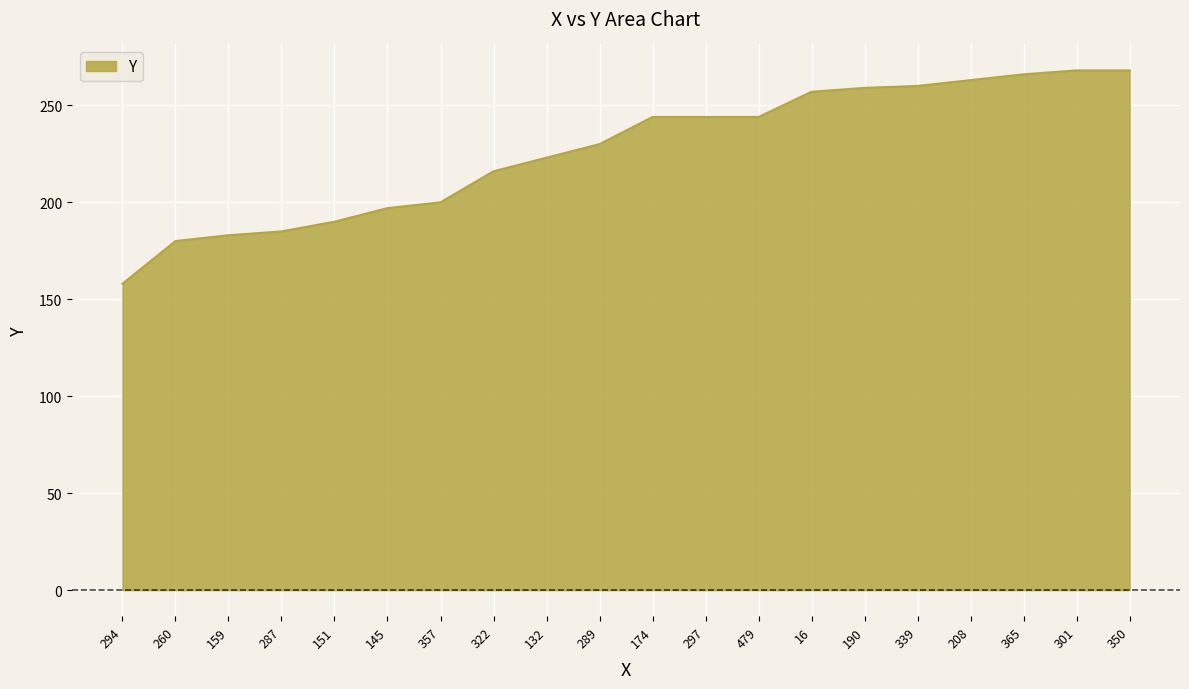

The chart shows a value of 244 at 479. True or false?

True